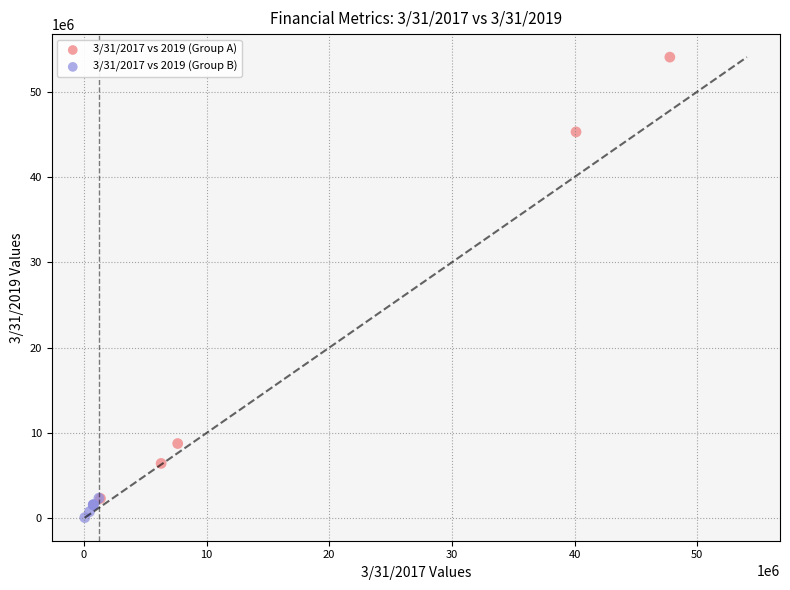

Which series has the widest spread of Y values?

3/31/2017 vs 2019 (Group A)